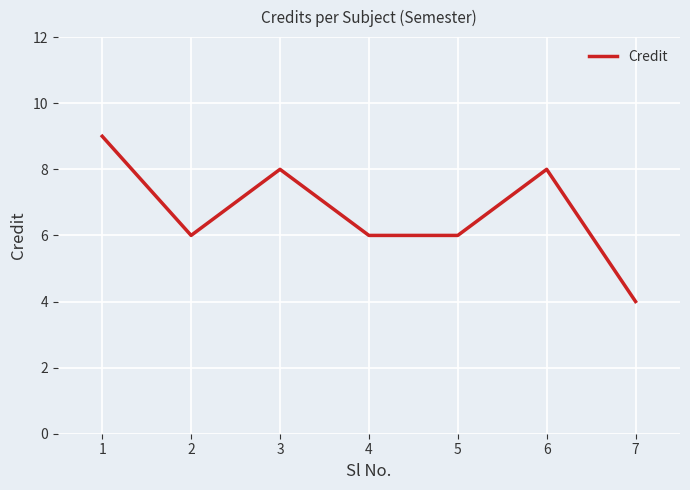

What is the average value?

7